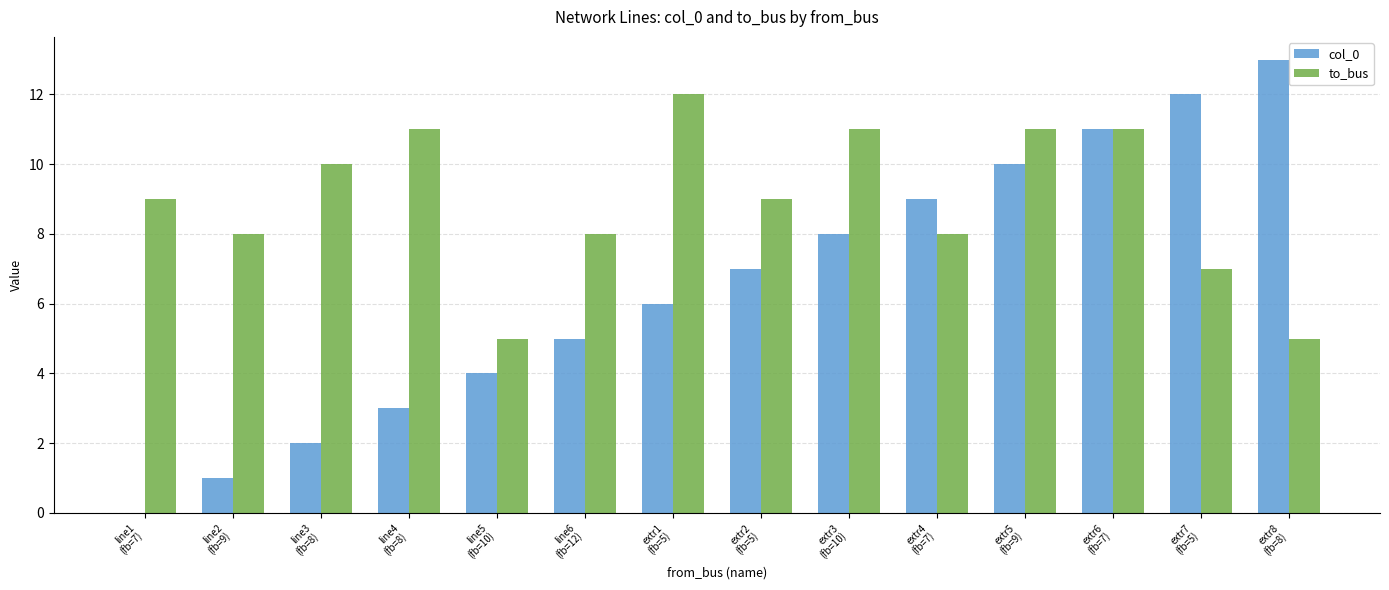

True or false: to_bus has a value of 12 at extr1
(fb=5).

True